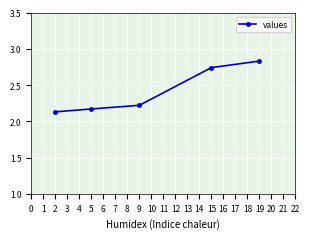

Which category has the highest value across all series?

19